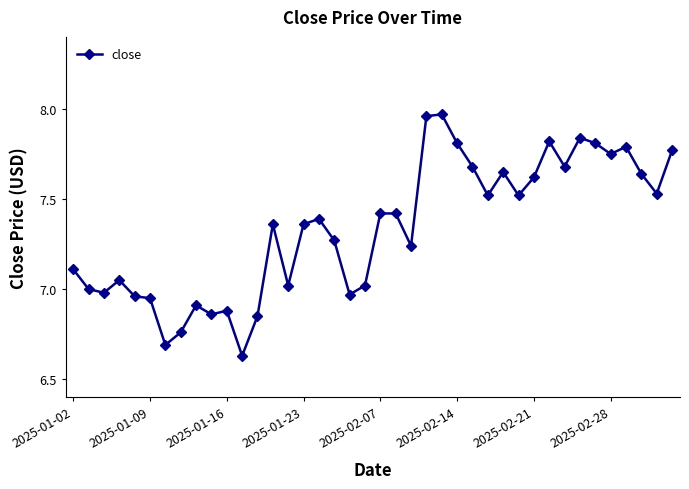

How many lines are shown in the chart?

1